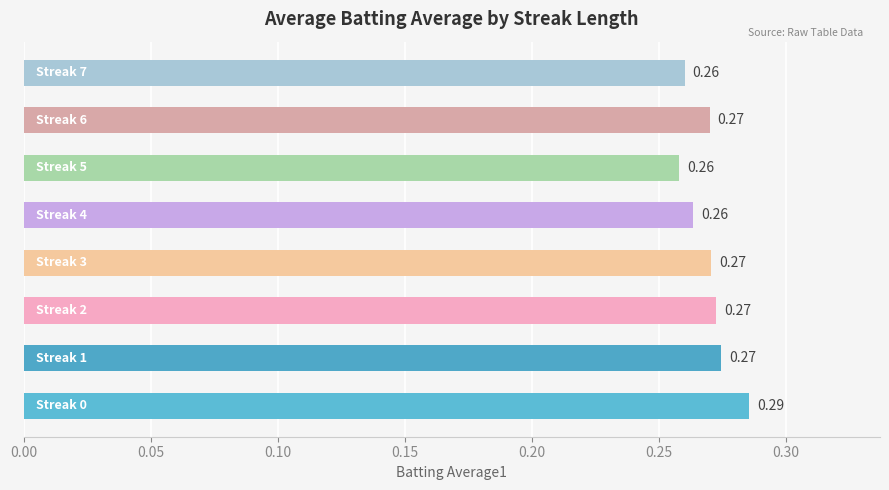

Are the bars horizontal?

Yes